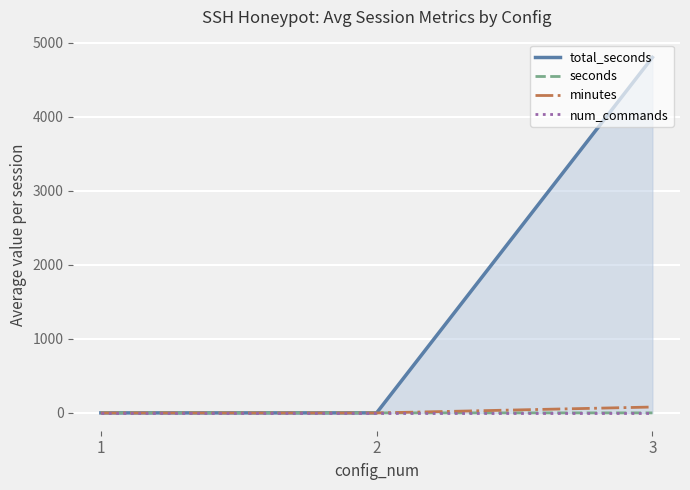

Is the value of seconds at 3 greater than the value of total_seconds at 1?

No